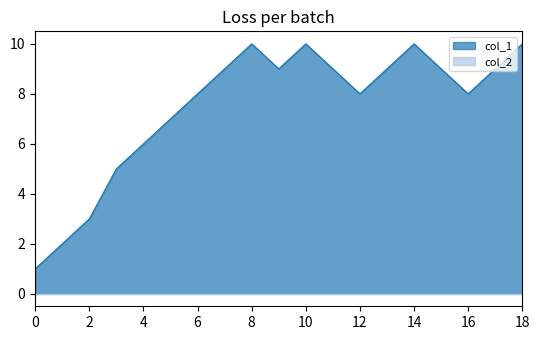

What is the greatest value displayed?

10